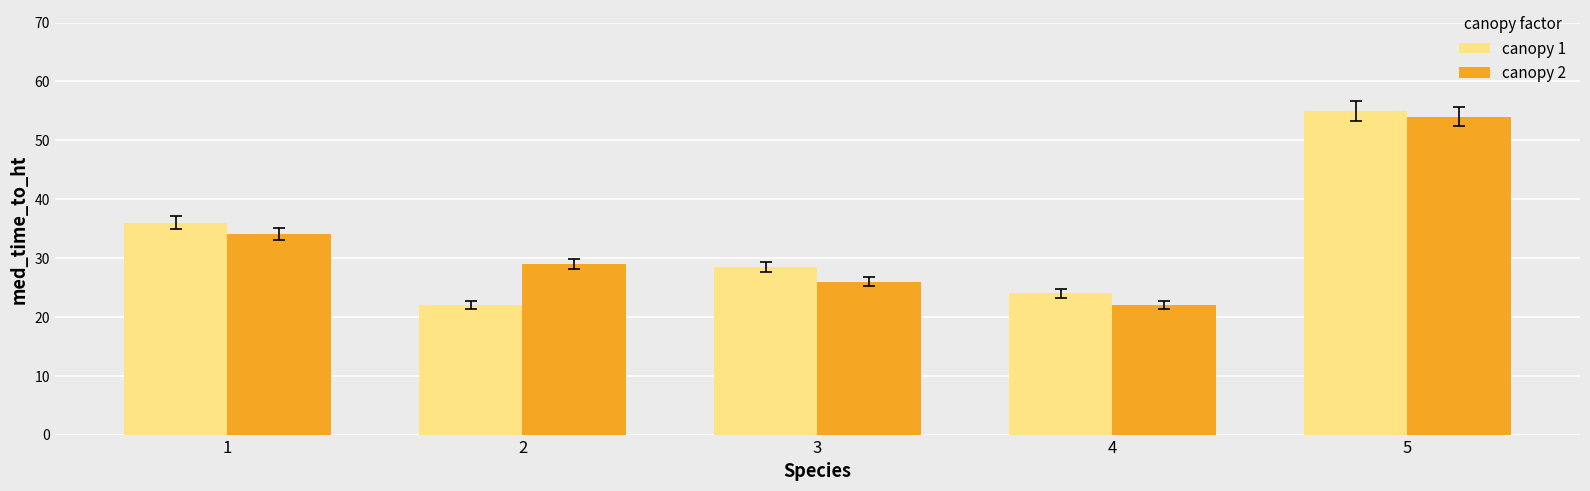

What value does the canopy 1 series have at 5?

55.0